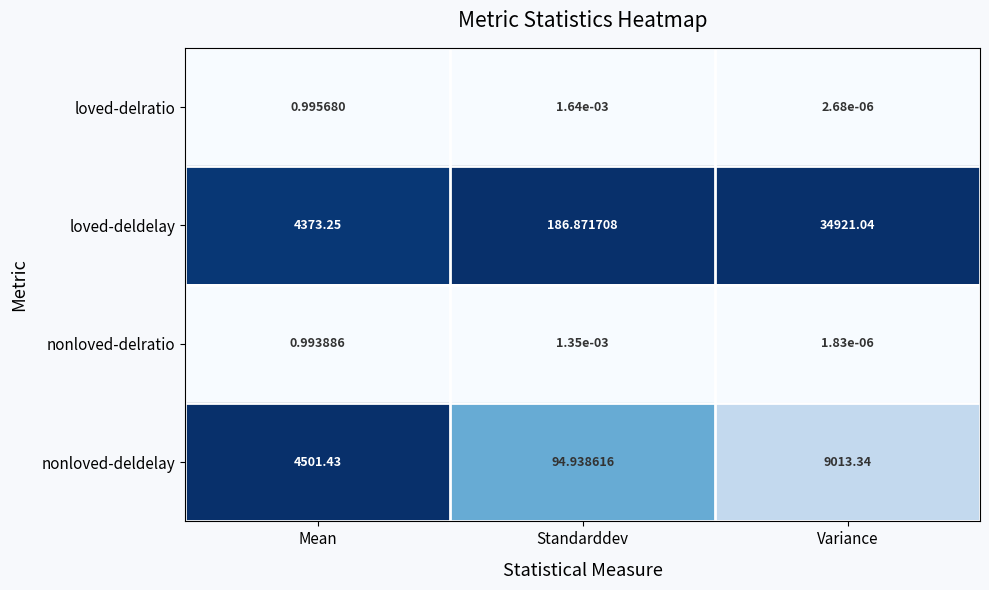

Between Mean and Standarddev, which series saw the biggest shift?

nonloved-deldelay